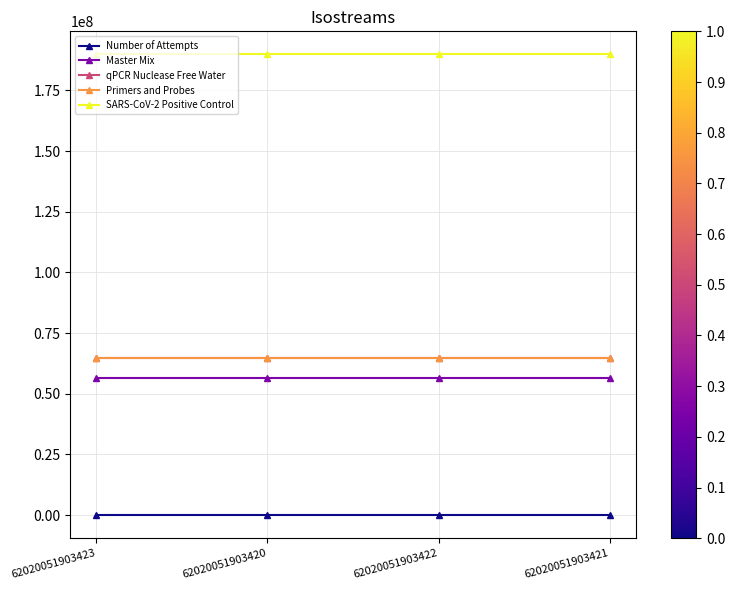

What are all the series names shown in the legend?

Number of Attempts, Master Mix, qPCR Nuclease Free Water, Primers and Probes, SARS-CoV-2 Positive Control